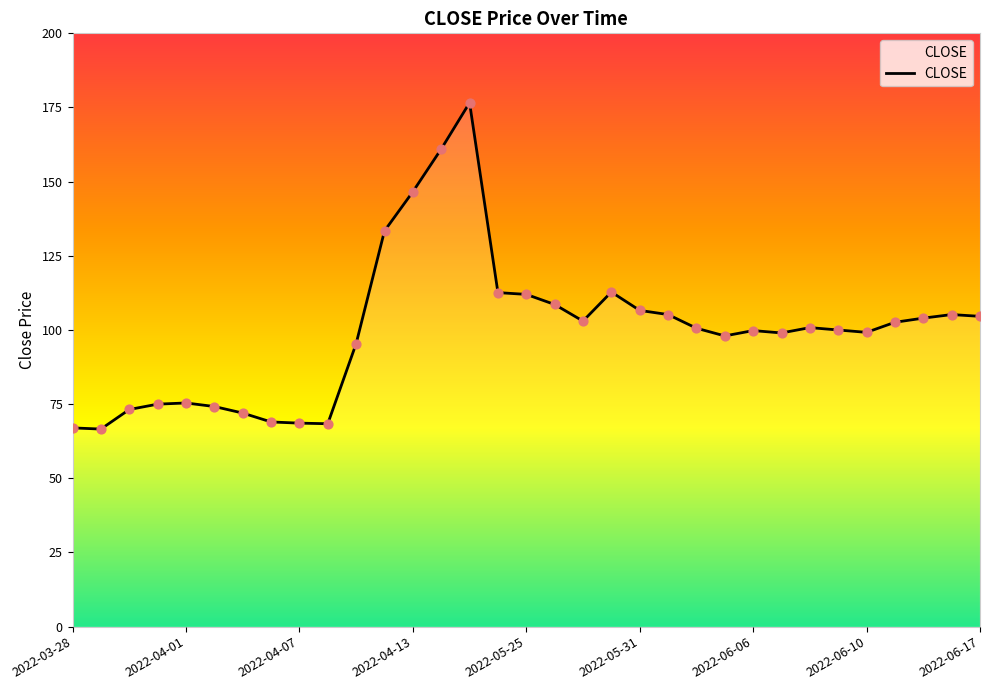

What is the smallest value displayed?

66.6